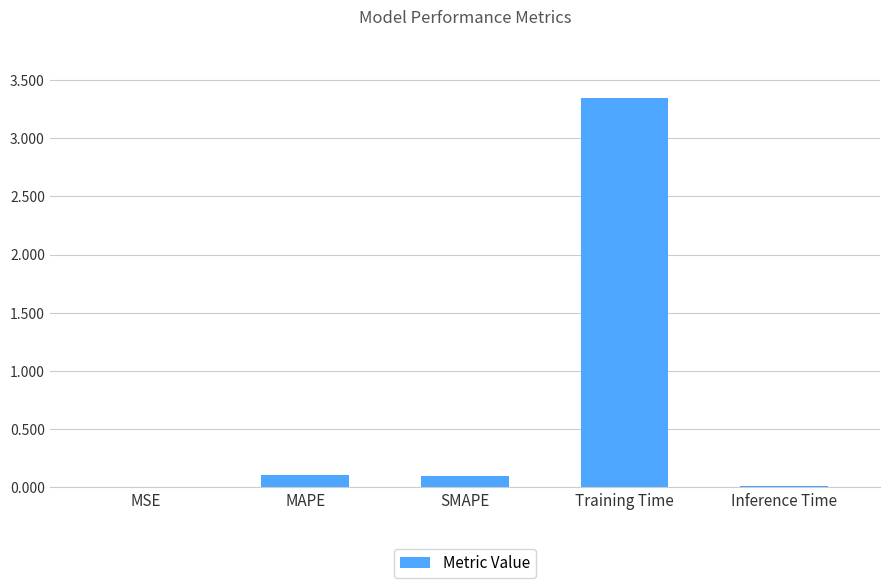

The chart shows a value of 0.1 at SMAPE. True or false?

True